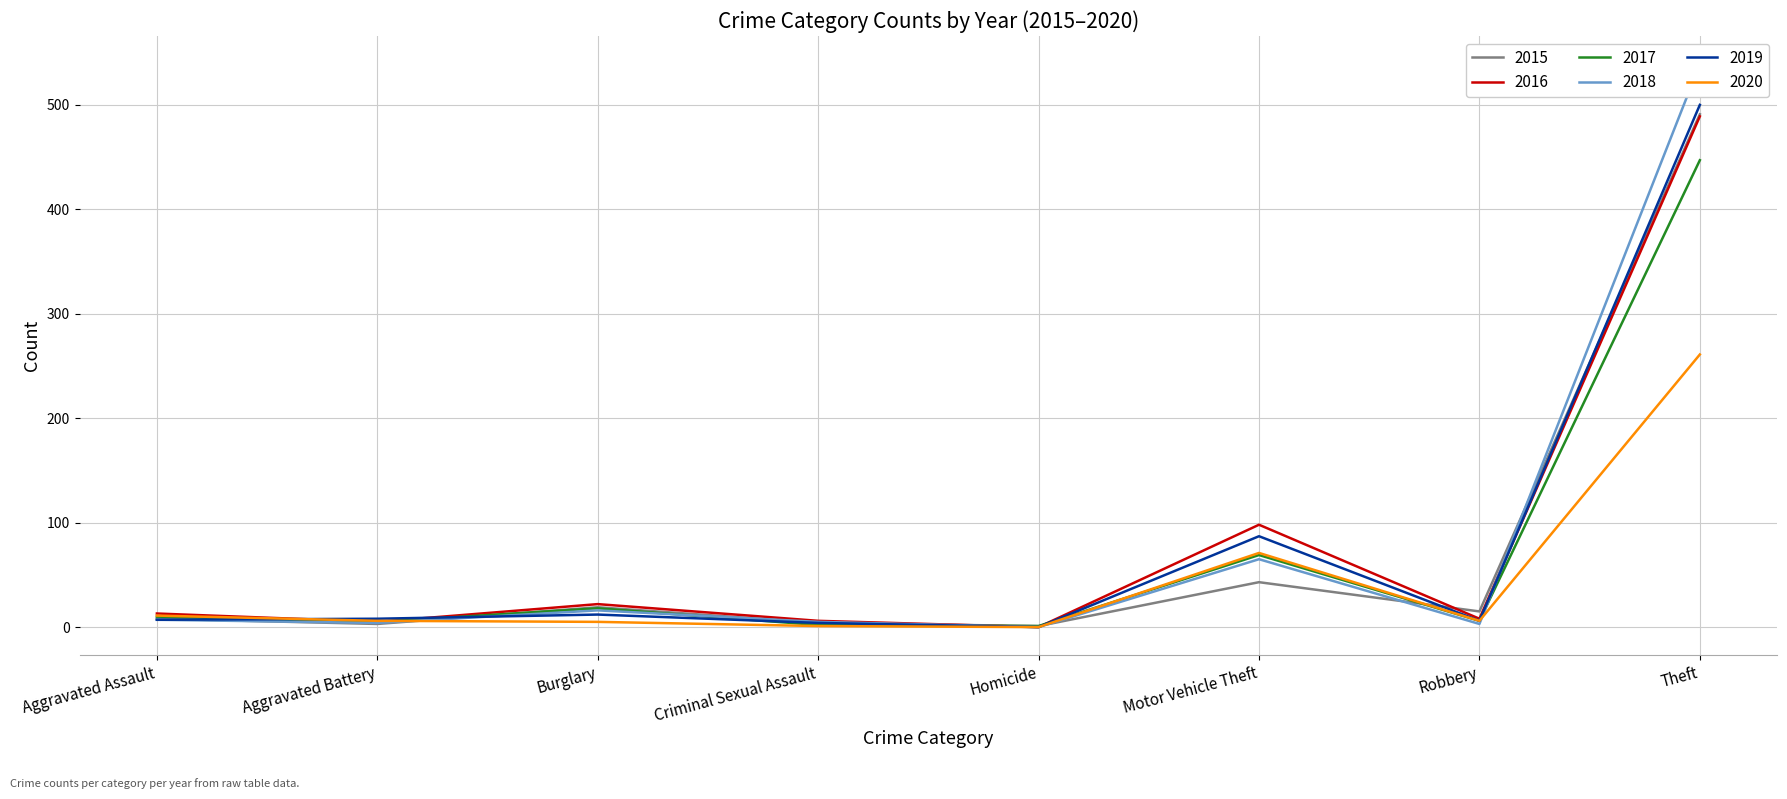

What is the difference between the second highest and second lowest values in the 2018 series?

62